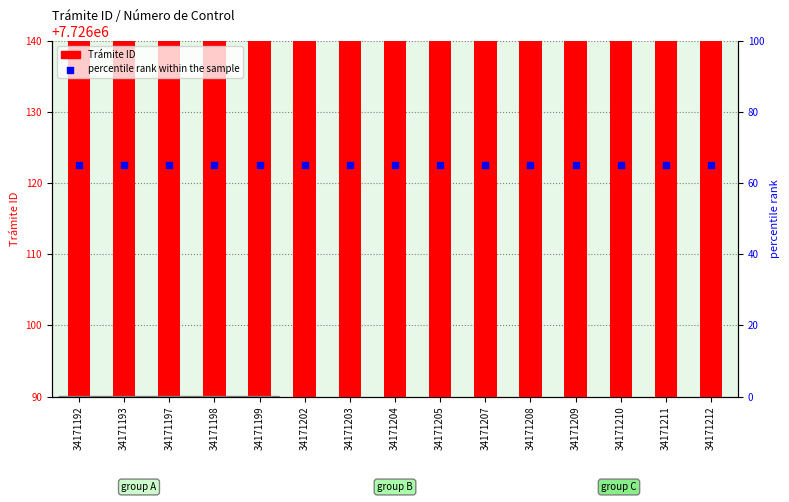

Which series reaches the maximum Y coordinate?

Trámite ID